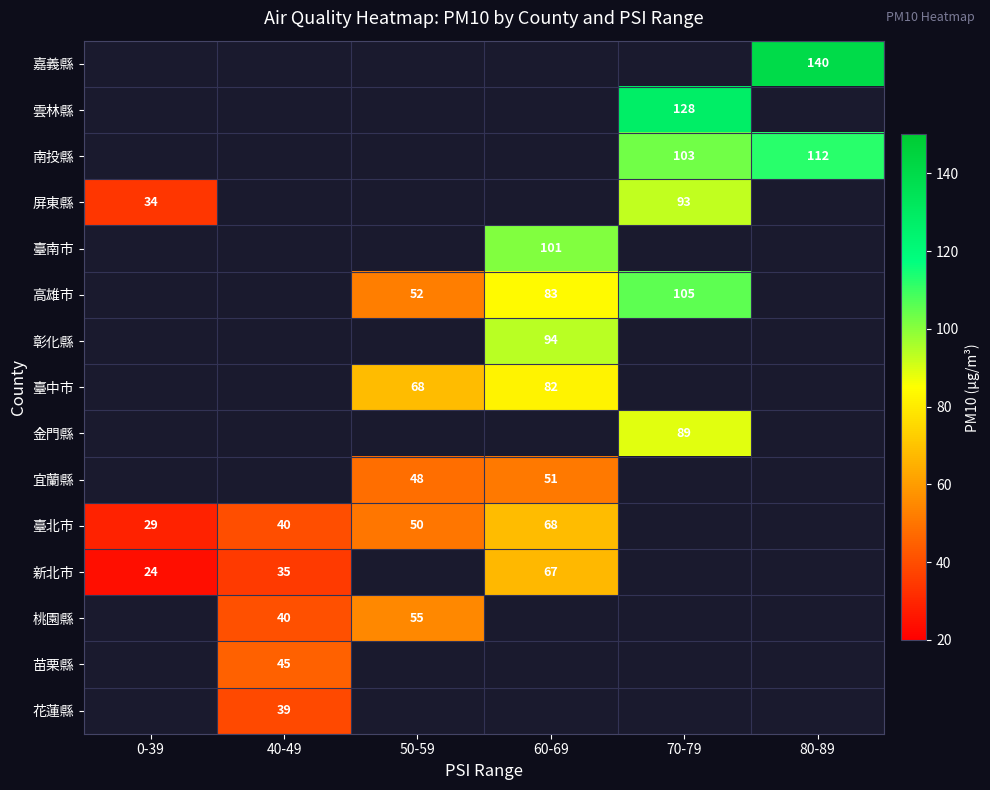

True or false: 屏東縣 has a value of 19 at 0-39.

False